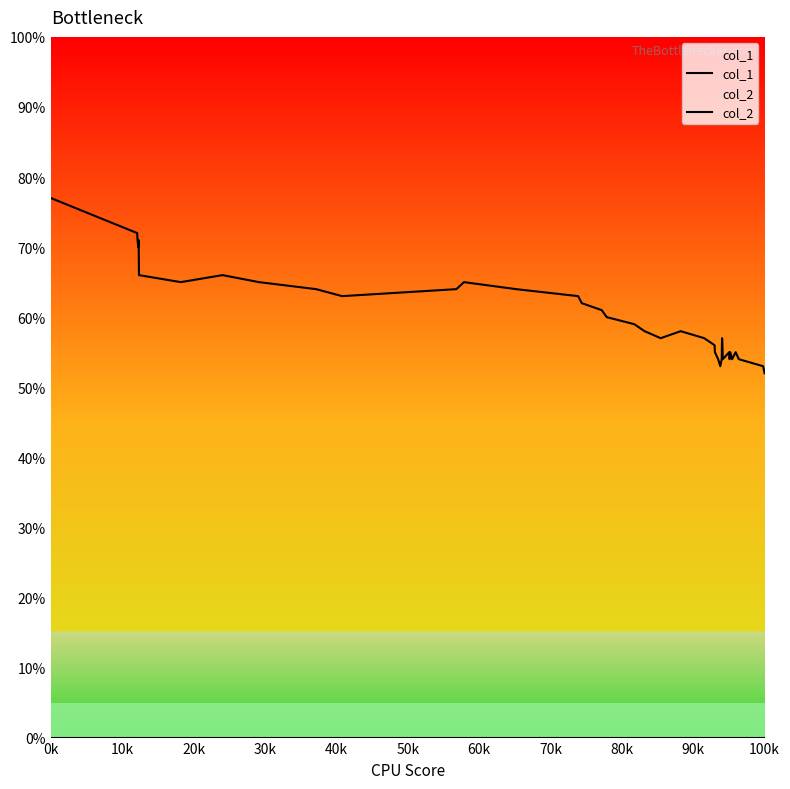

How many data points in col_1 are less than 58?

18